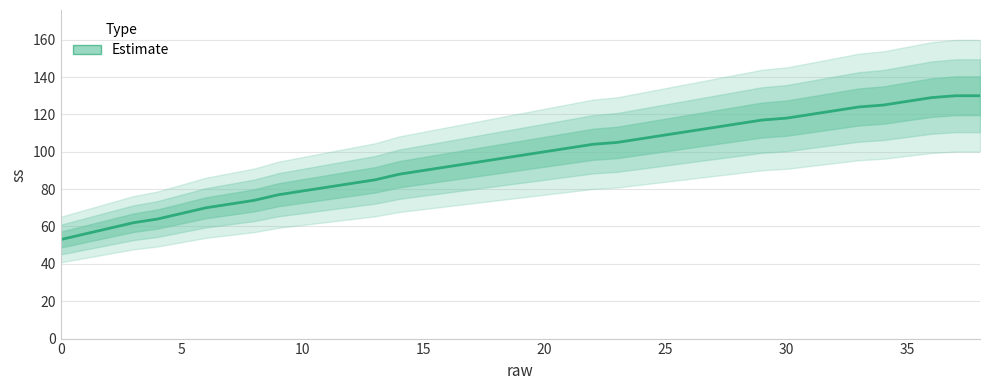

True or false: there are more than 0 points higher than both neighbors.

False